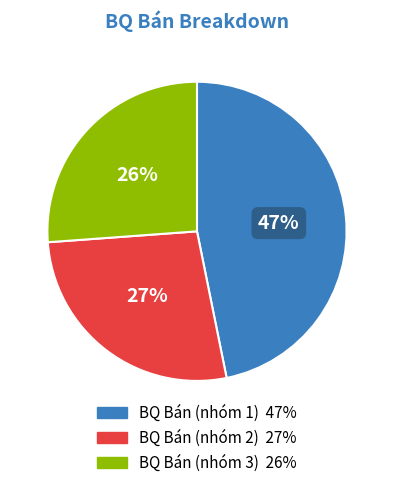

To the nearest percent, what is the difference between the largest and smallest slice percentages?

21%